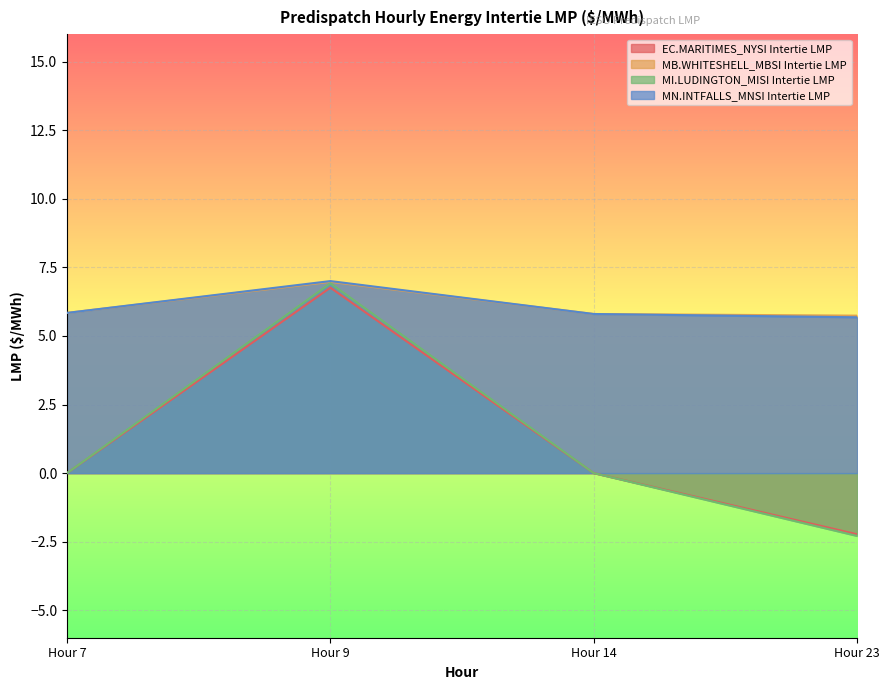

True or false: MN.INTFALLS_MNSI Intertie LMP and EC.MARITIMES_NYSI Intertie LMP cross at least once.

False